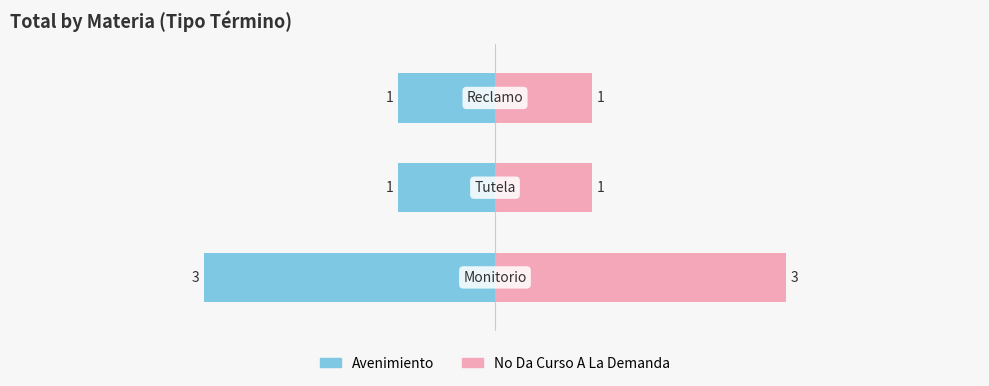

Reading left to right, extract all data points from this chart.

Avenimiento: 0=-3	1=-1	2=-1
No Da Curso: 0=3	1=1	2=1